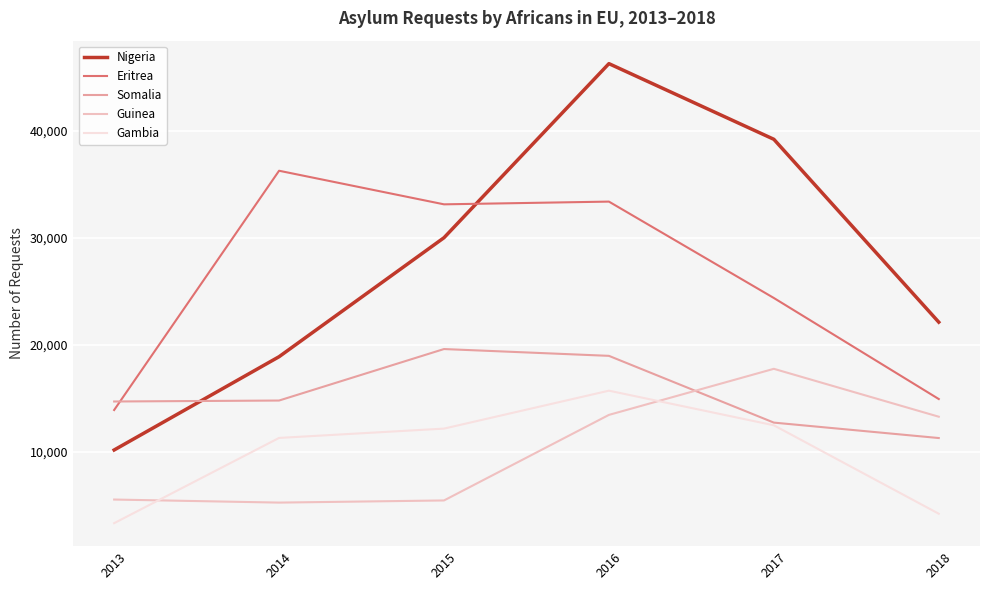

What is the sum of the Somalia values at 2017 and 2014?

27550